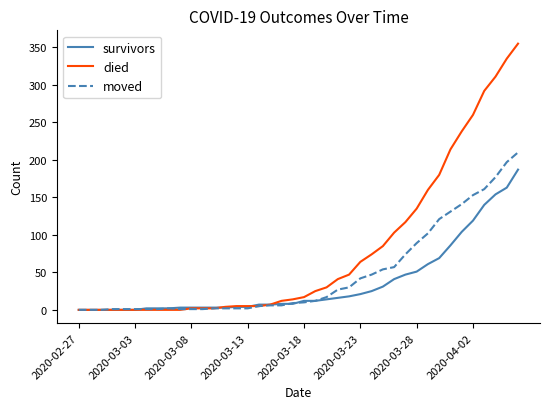

Rank the series by their average value, from highest to lowest.

died, moved, survivors